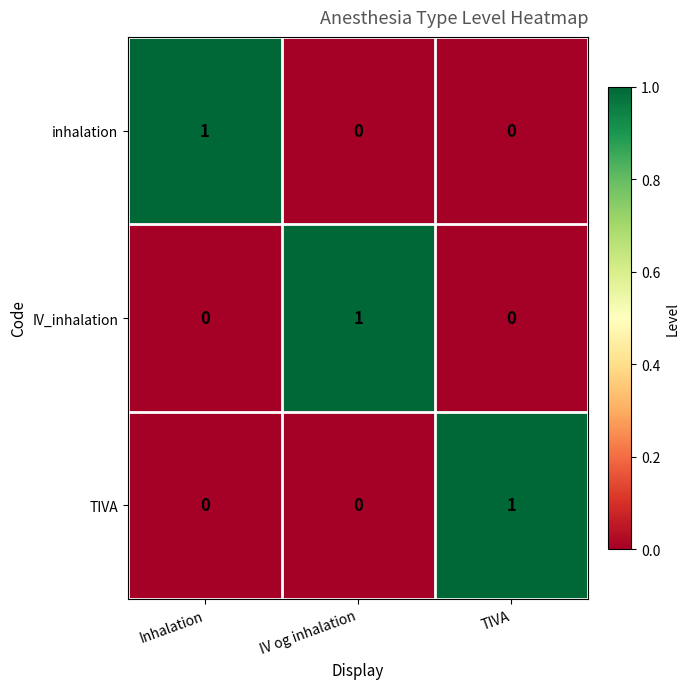

How many IV_inhalation values are between 0 and 1?

3